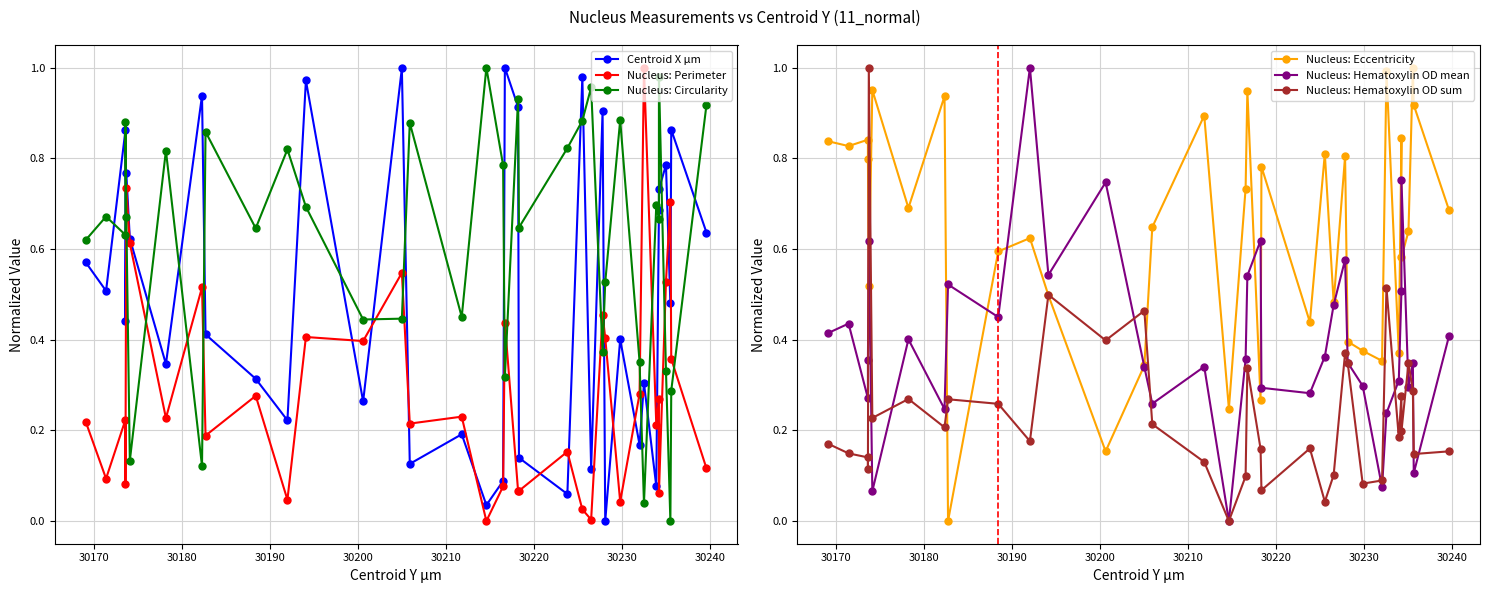

The value of Nucleus: Hematoxylin OD mean at 21 is 0.5. True or false?

False